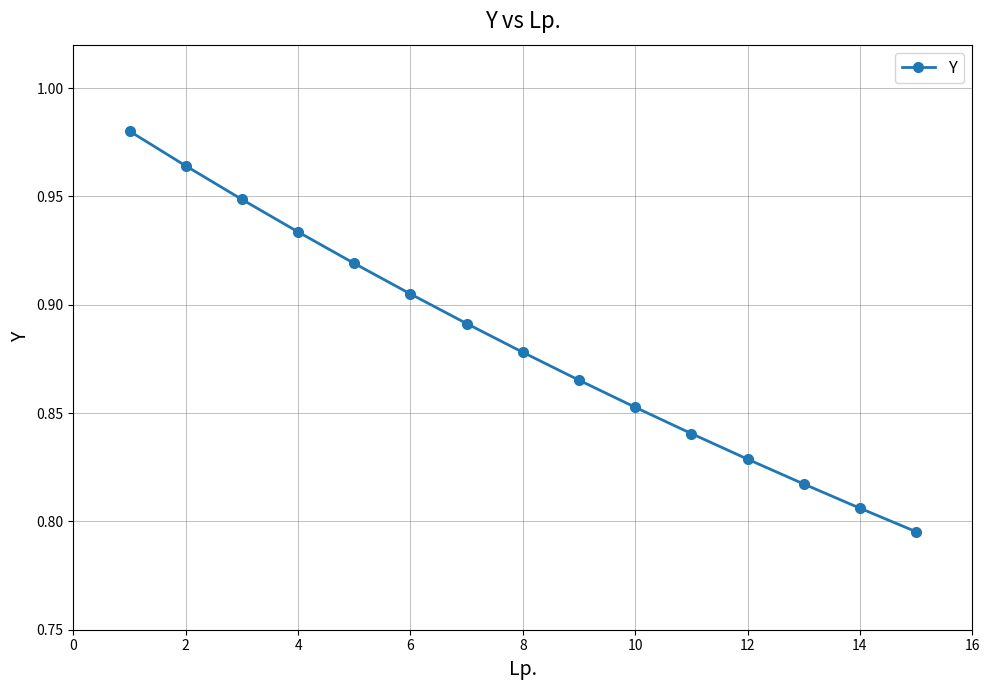

What is the difference between the maximum and minimum values?

0.2